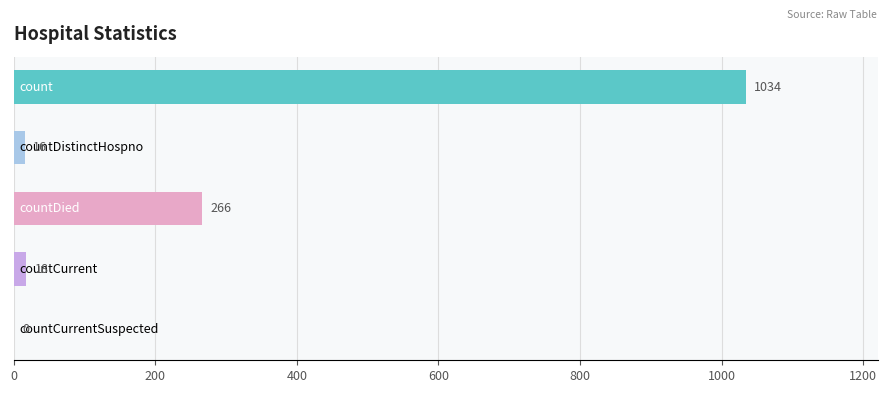

What is the maximum value shown in the chart?

1034